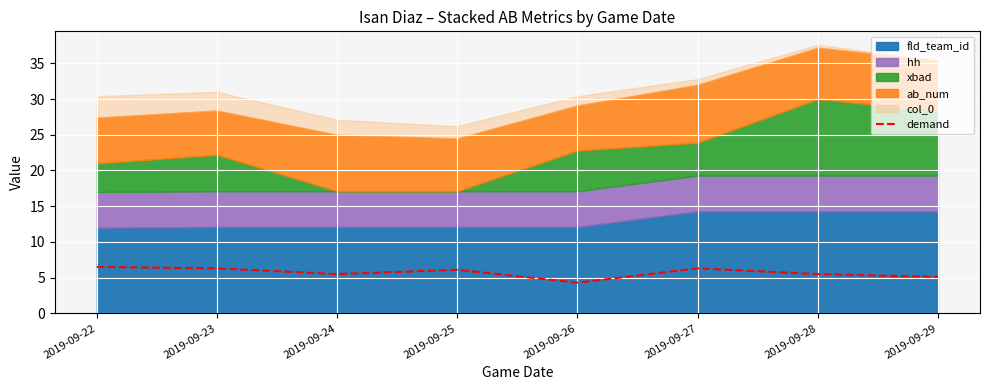

Between 2019-09-23 and 2019-09-26, which is larger?

2019-09-23